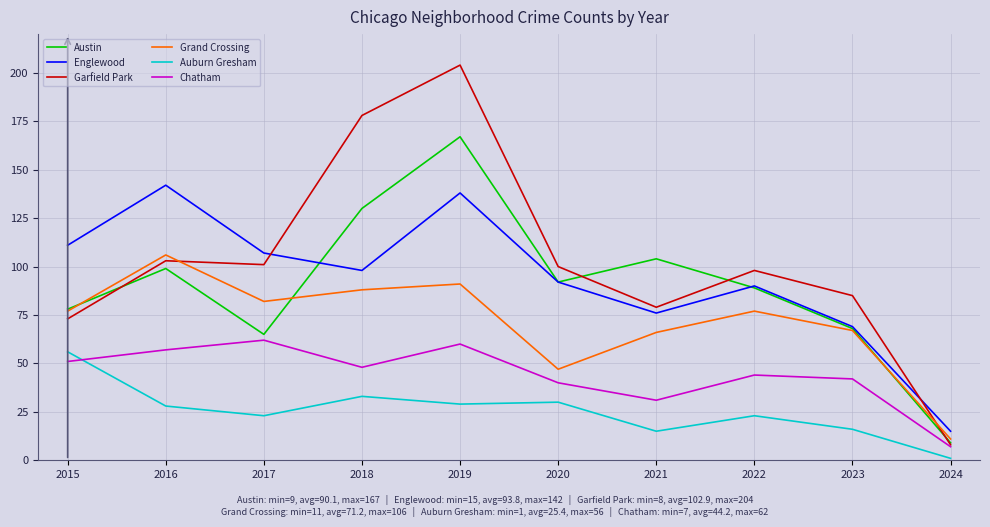

How many values in the Chatham series are below 48?

5